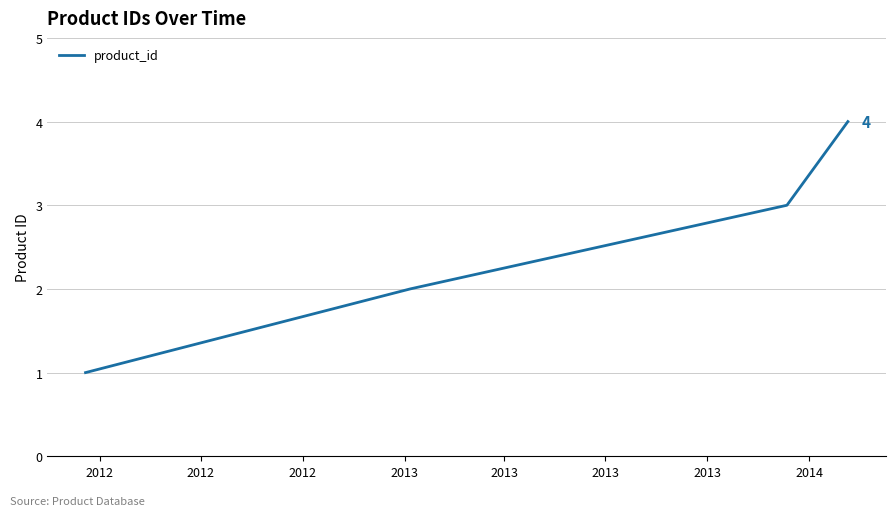

What is the sum of all values?

10